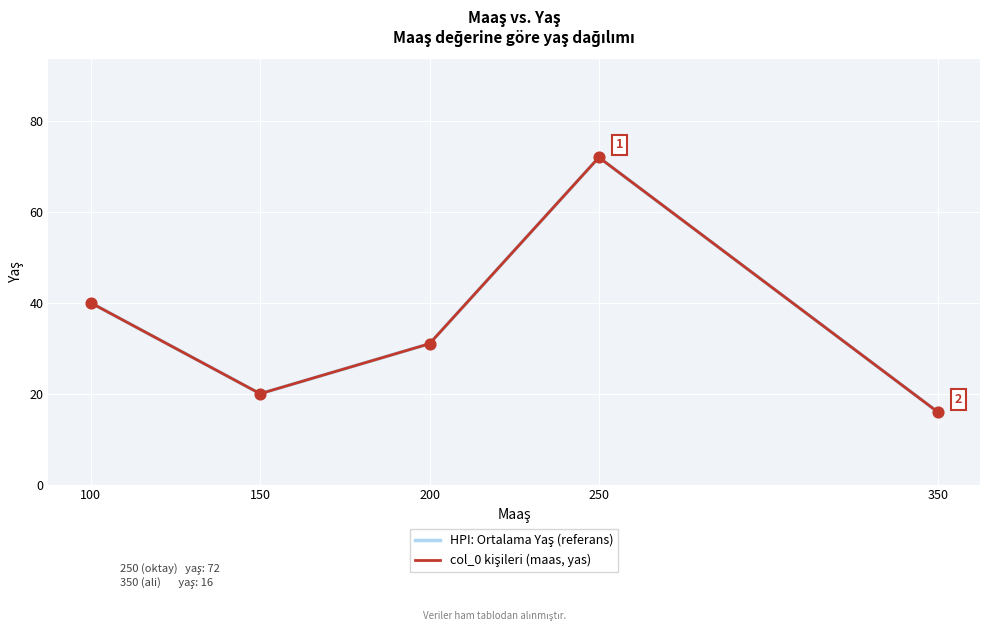

Between 250 and 100, which is larger?

250